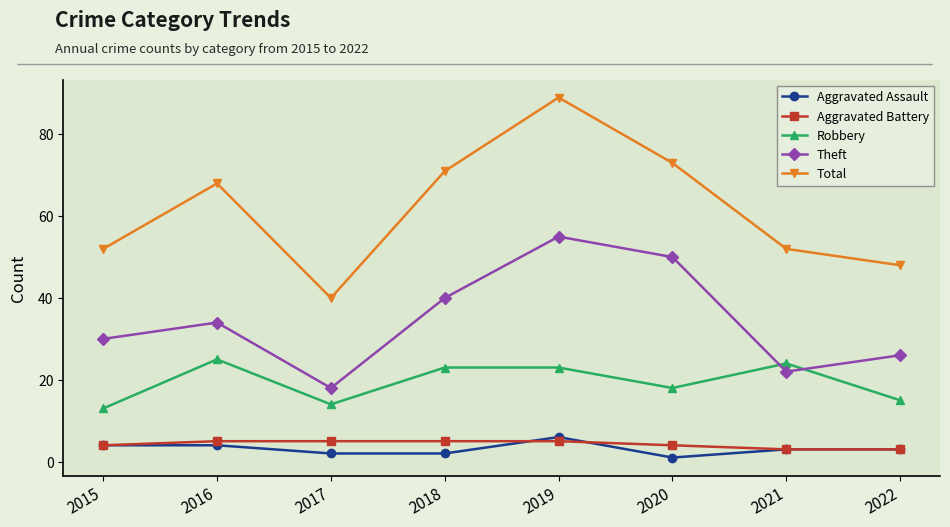

What is the difference between the highest and lowest values at 2020?

72